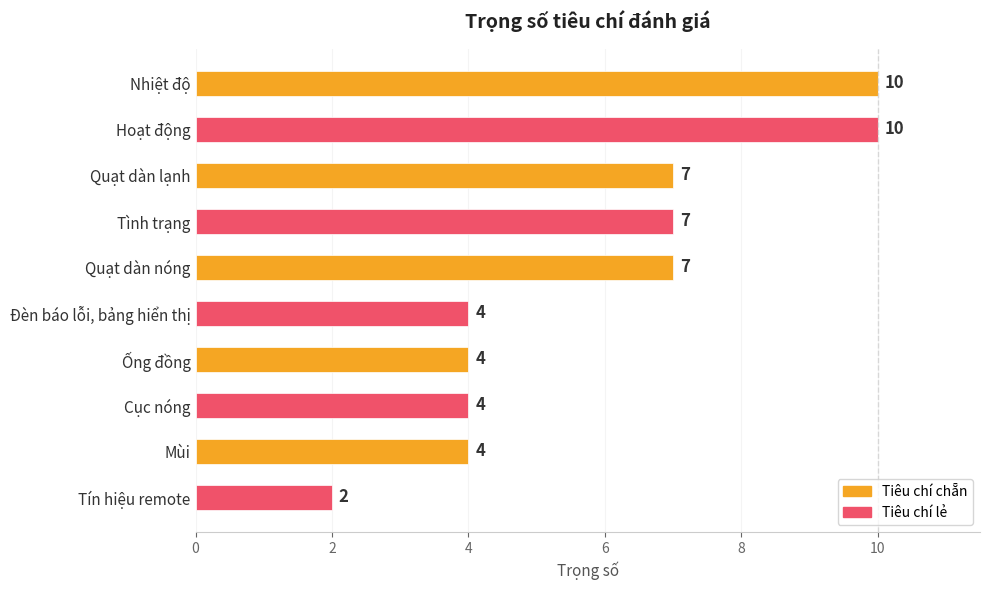

Count the values in the range 4 to 7.

7